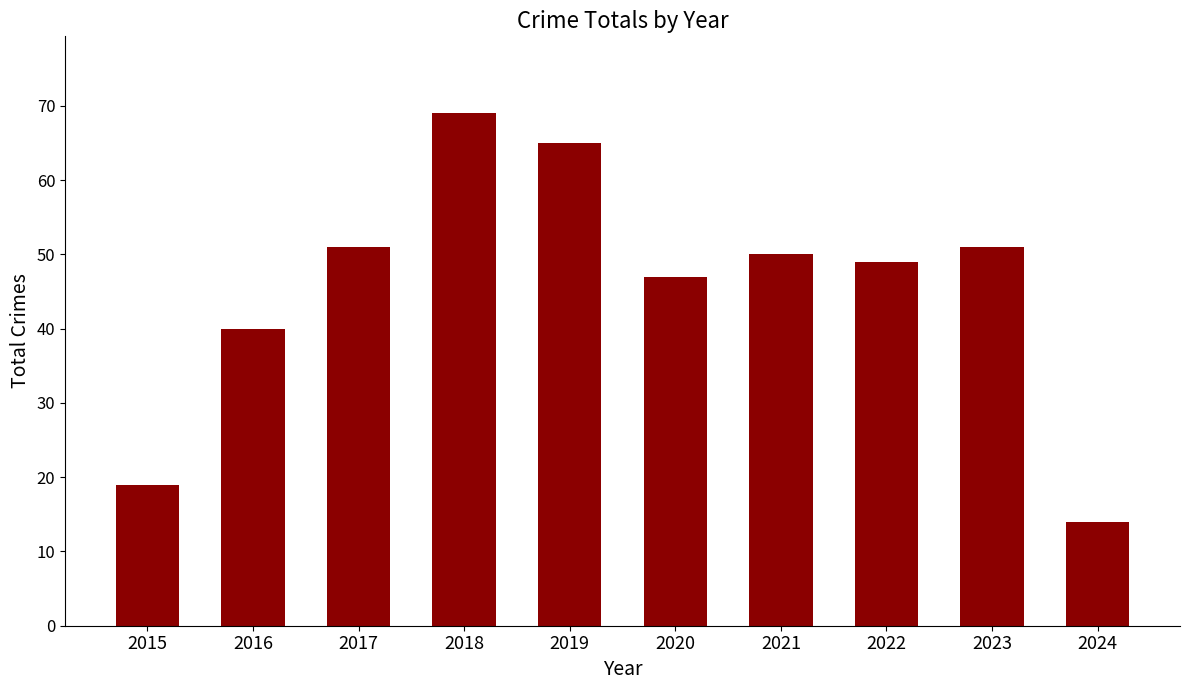

Reading left to right, extract all data points from this chart.

19	40	51	69	65	47	50	49	51	14